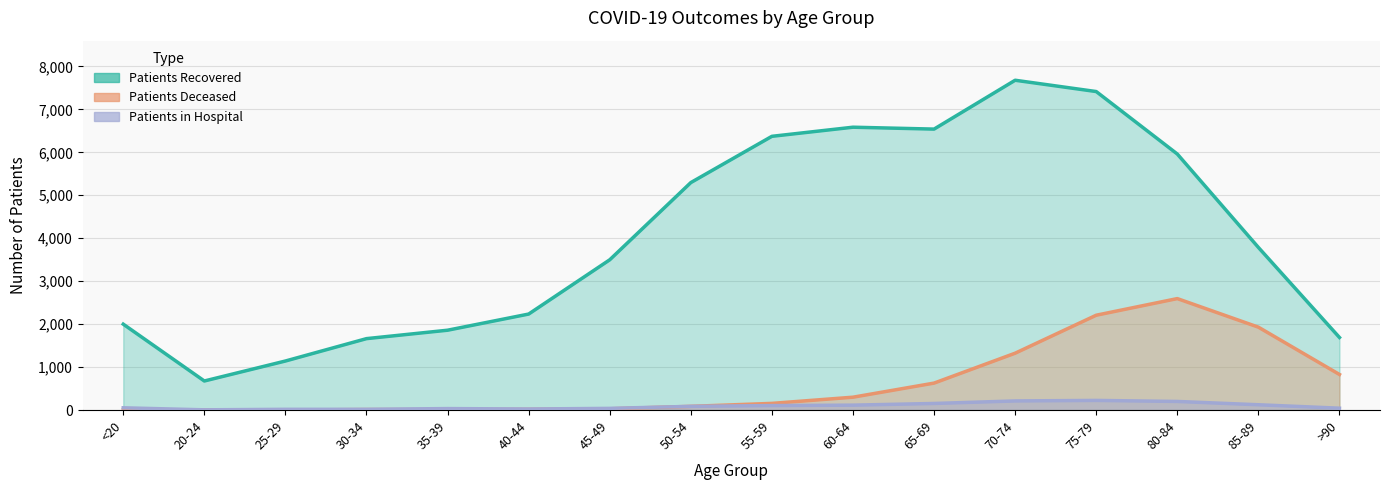

At which category does Patients in Hospital reach its first local peak?

35-39